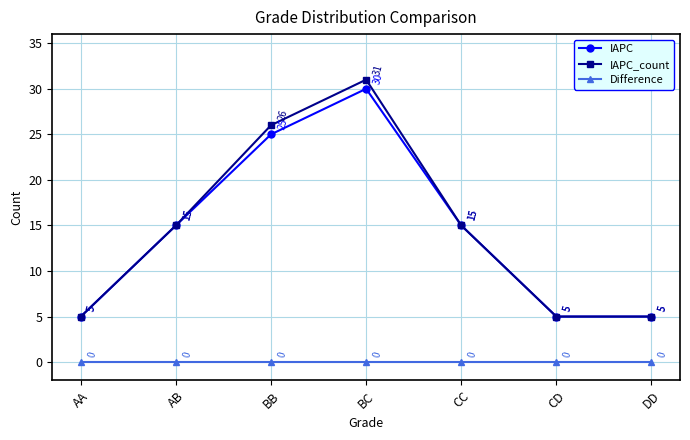

List the series in order of their peak value, lowest first.

Difference, IAPC, IAPC_count